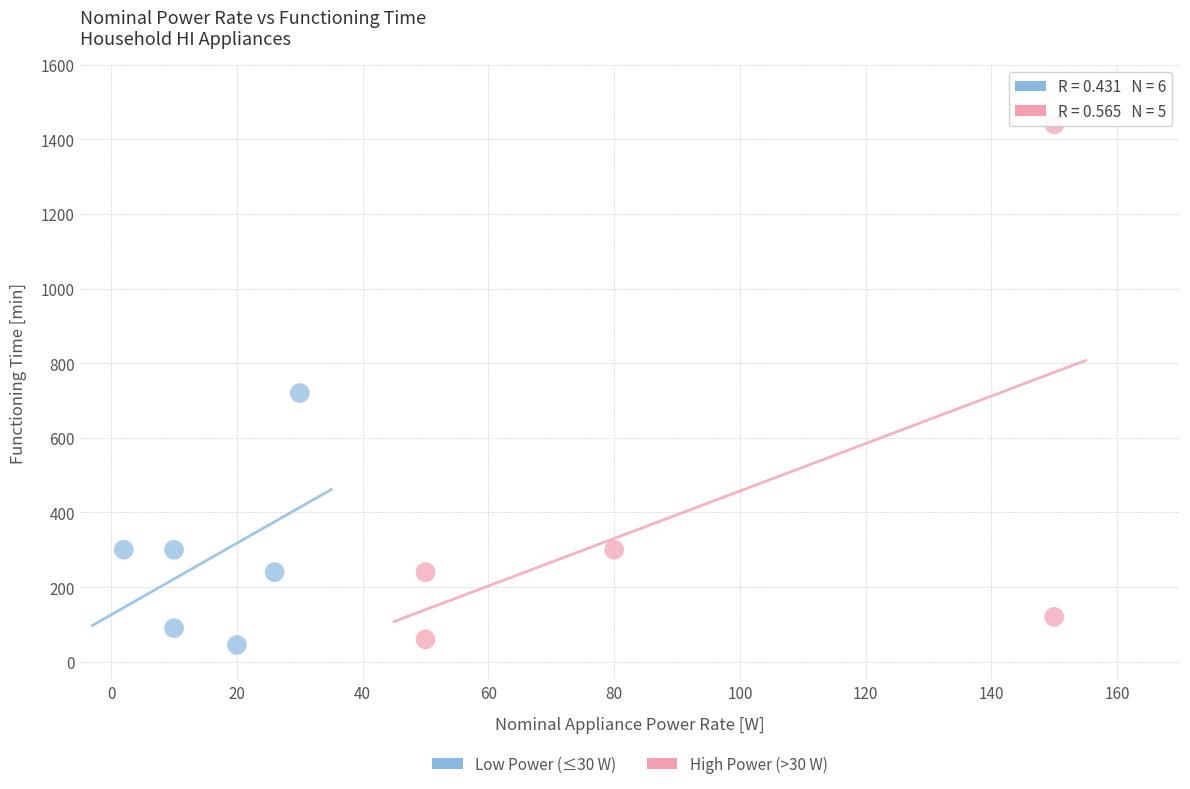

Which series contains the highest Y value?

High Power (>30 W)